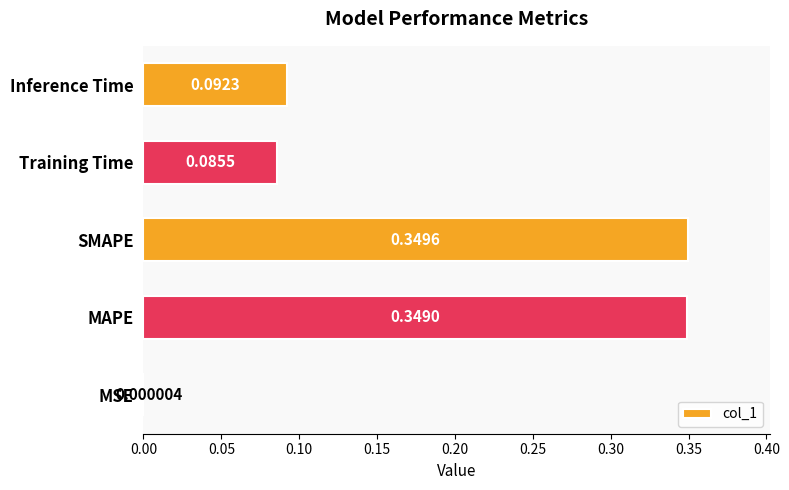

What is the change in value from MSE to Training Time?

+0.1